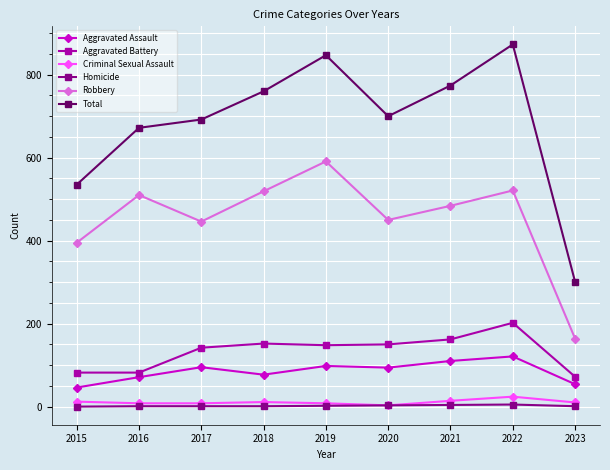

What is the minimum value for Criminal Sexual Assault?

3